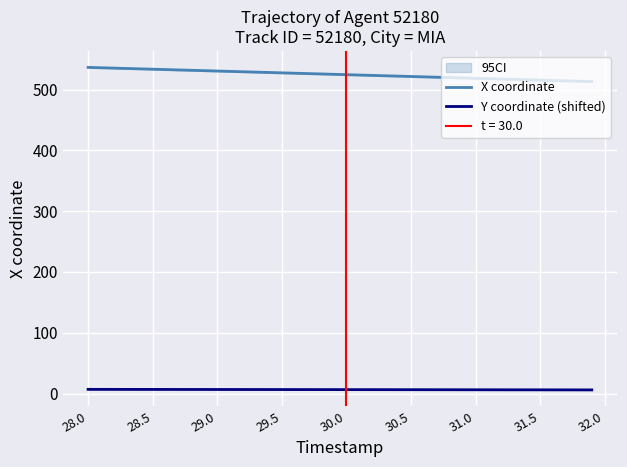

What is the minimum value shown in the chart?

6.0